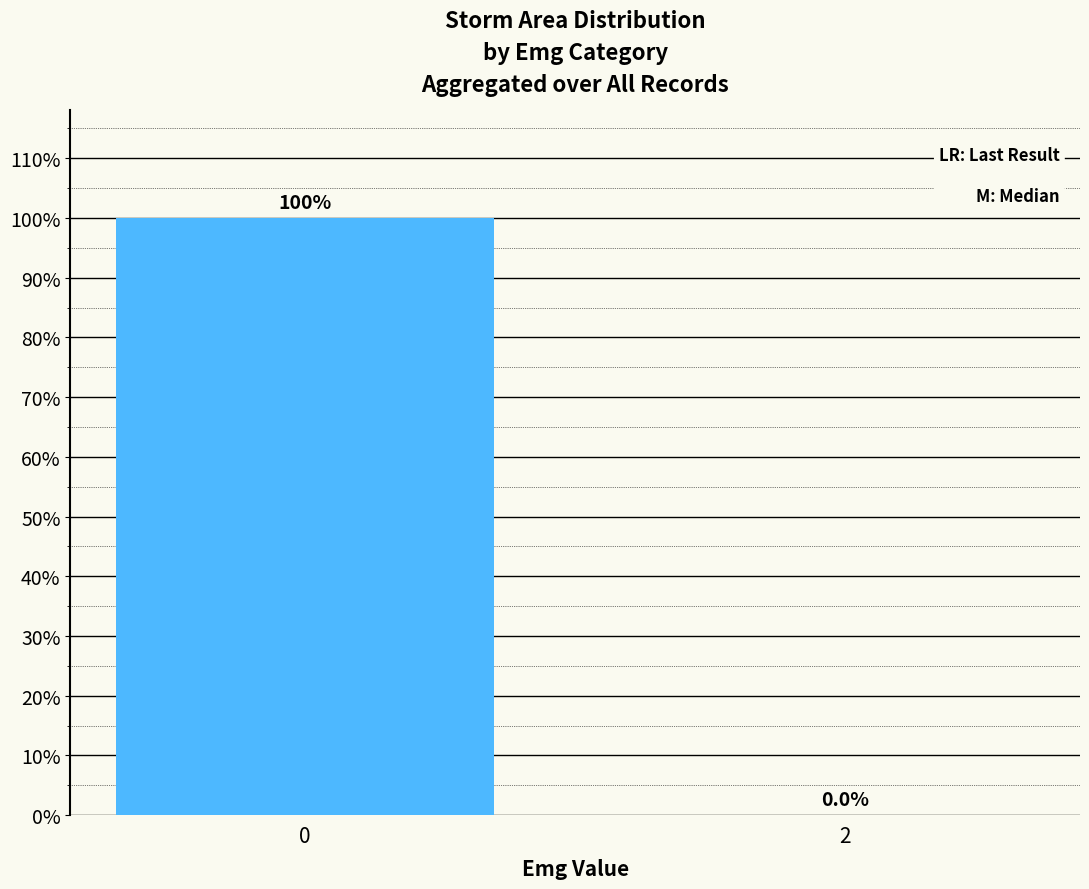

What is the difference between the maximum and minimum values?

1